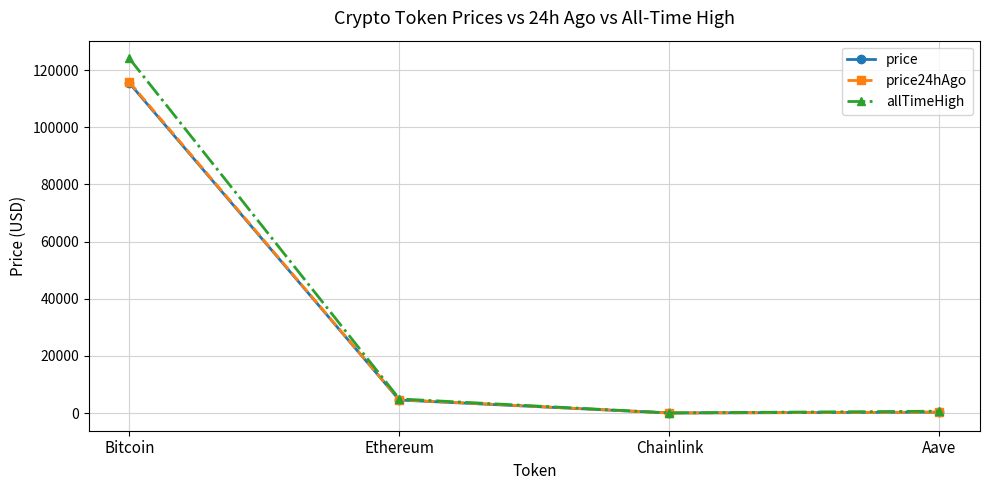

What is the total value across all series at Bitcoin?

355485.0